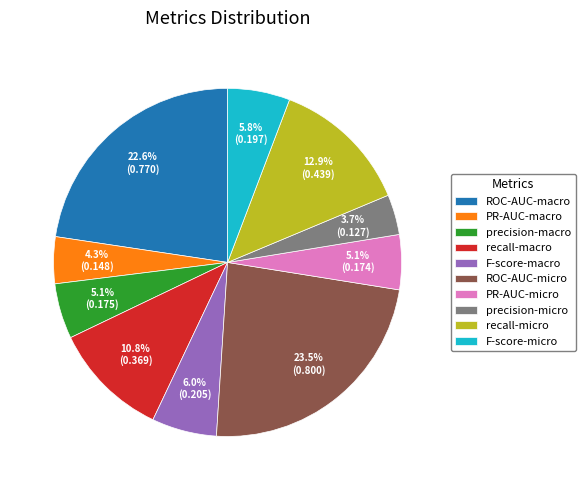

Does PR-AUC-macro represent more than half of the total?

No